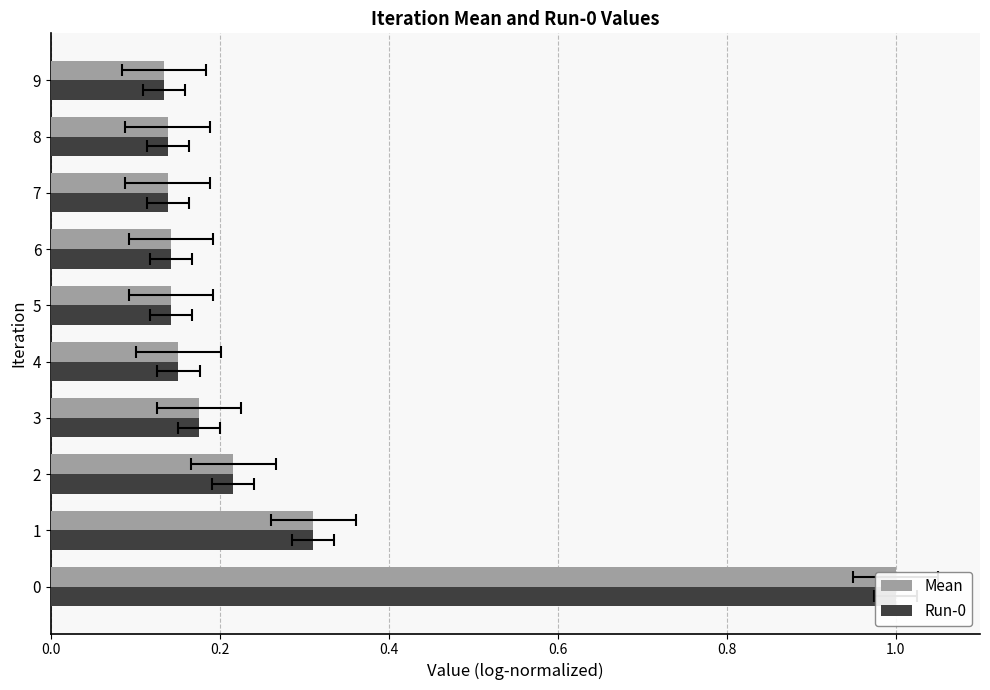

What is the minimum value shown in the chart?

0.1